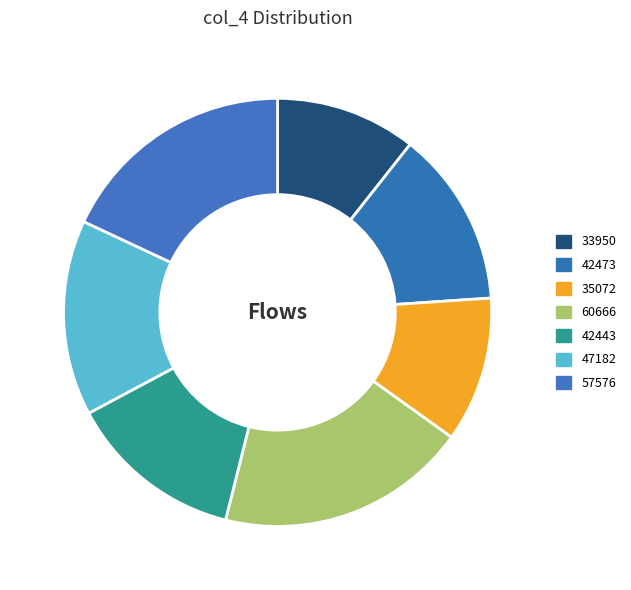

Count the number of slices in the pie.

7